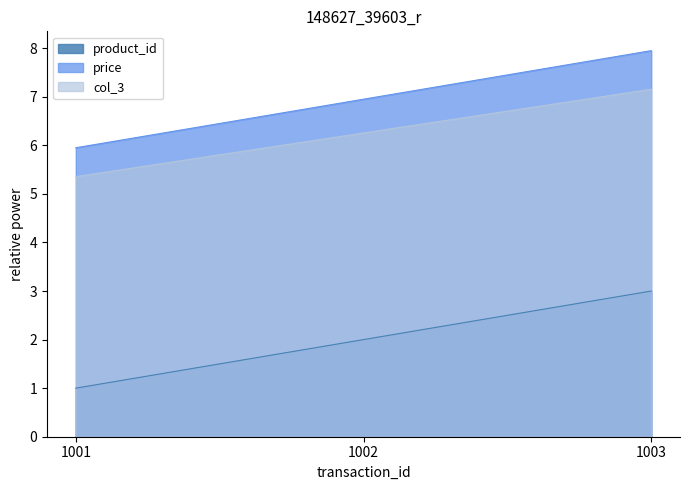

Reading left to right, extract all data points from this chart.

product_id: 1001=1.0	1002=2.0	1003=3.0
price: 1001=6.0	1002=7.0	1003=8.0
col_3: 1001=5.4	1002=6.3	1003=7.2